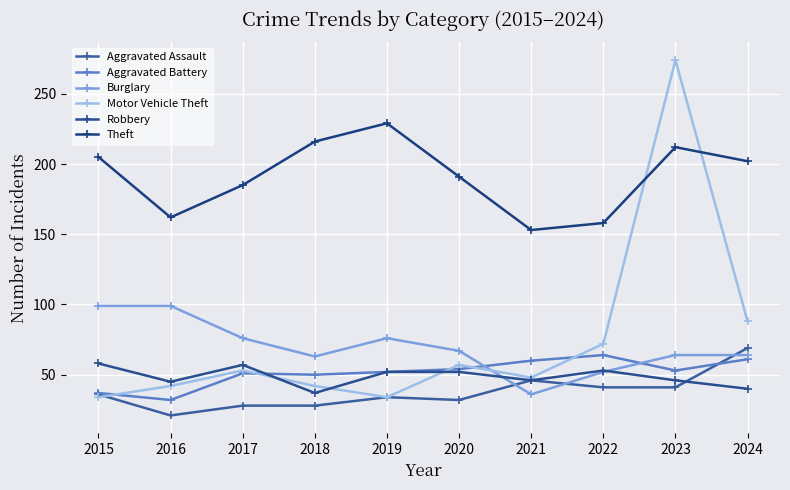

True or false: Aggravated Battery and Robbery intersect in this chart.

True